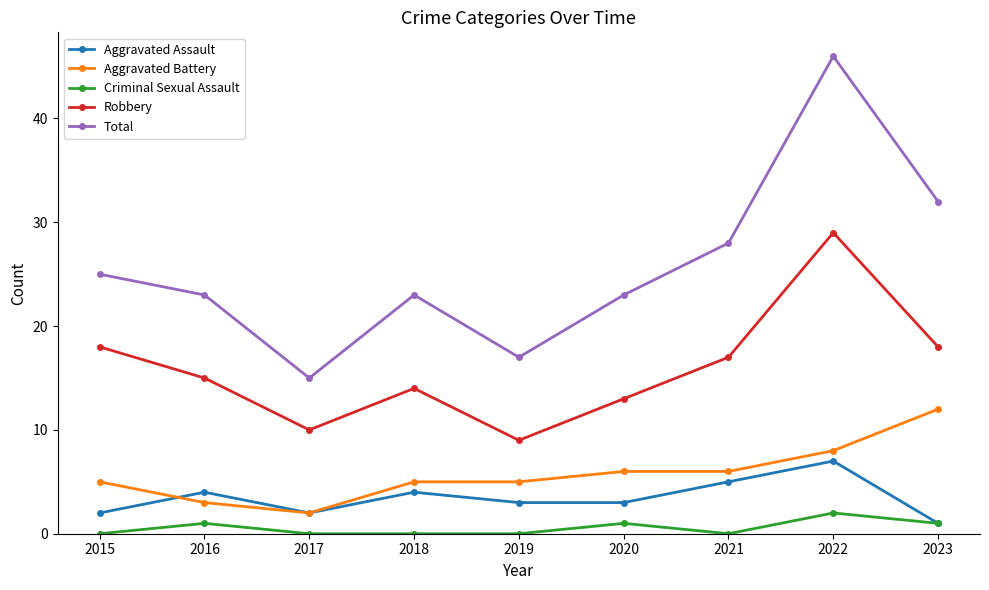

Is the value of Robbery at 2016 greater than the value of Aggravated Assault at 2021?

Yes